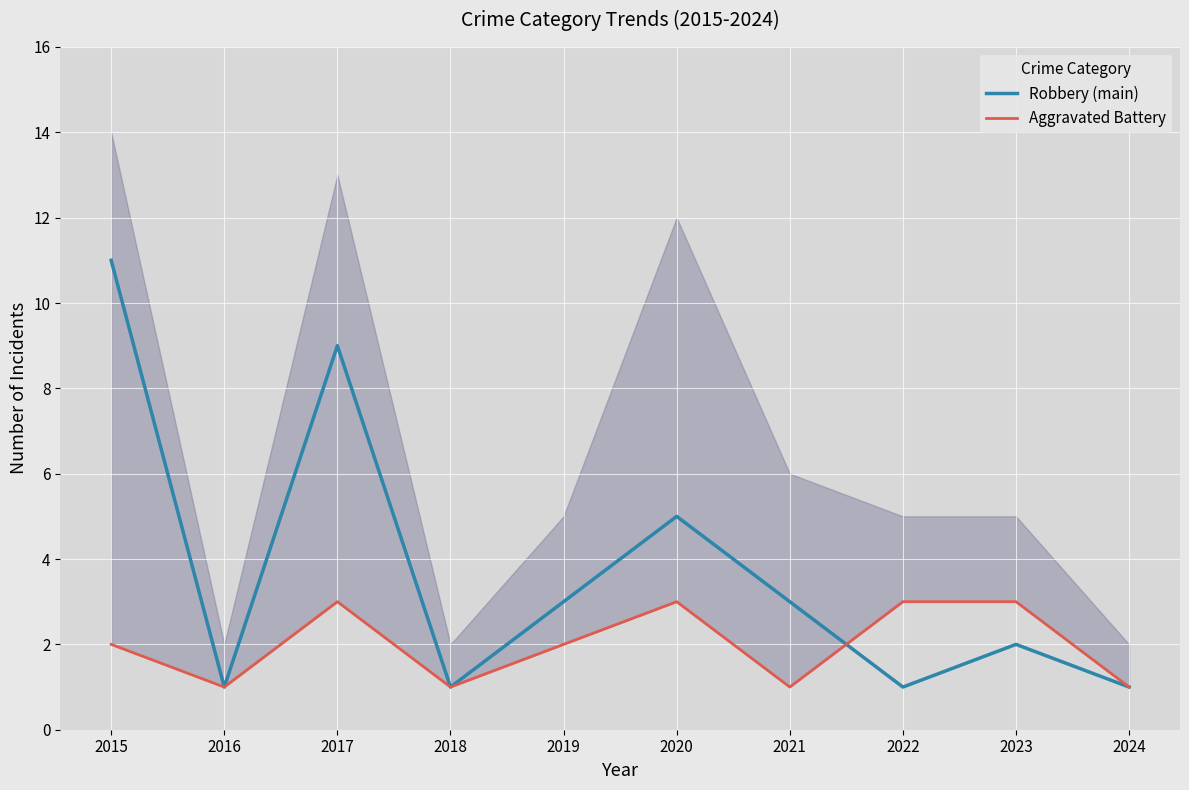

How many Aggravated Battery values are between 1 and 3?

10